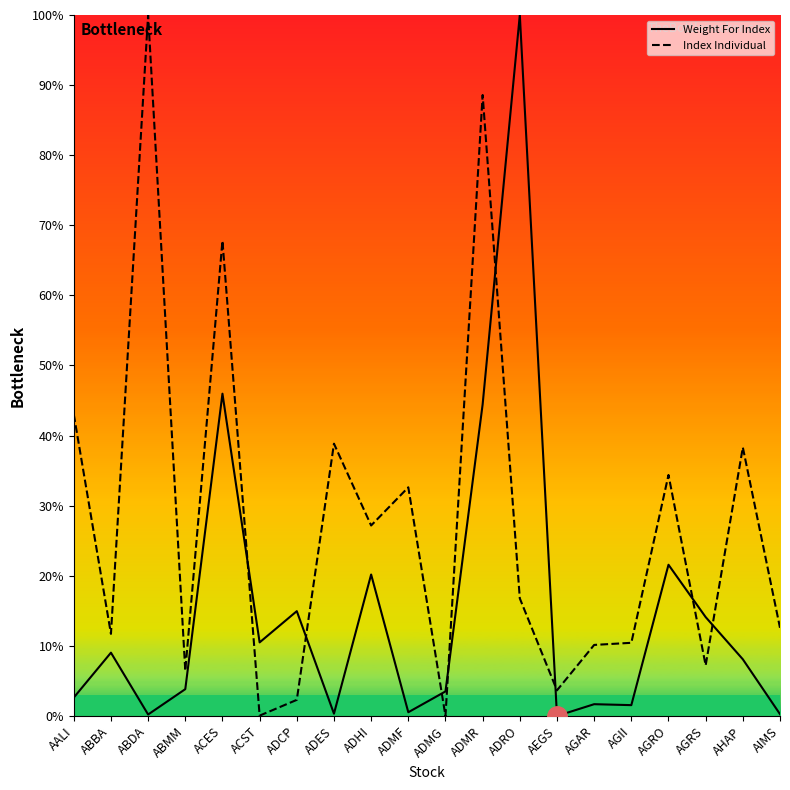

Which series ends up on top after the final intersection of Weight For Index and Index Individual?

Index Individual